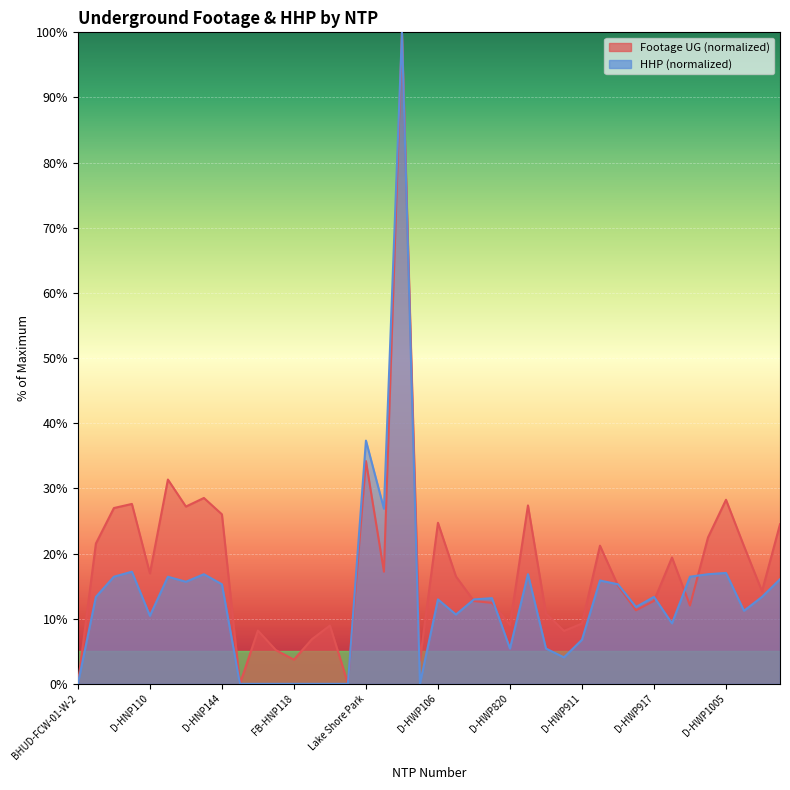

List the series in order of their overall mean, highest first.

Footage UG, HHP